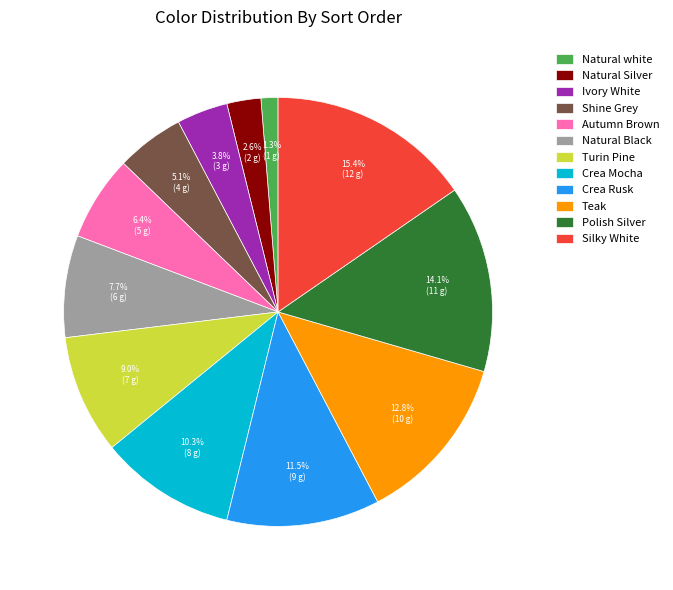

To the nearest percent, what is the average slice percentage?

8%